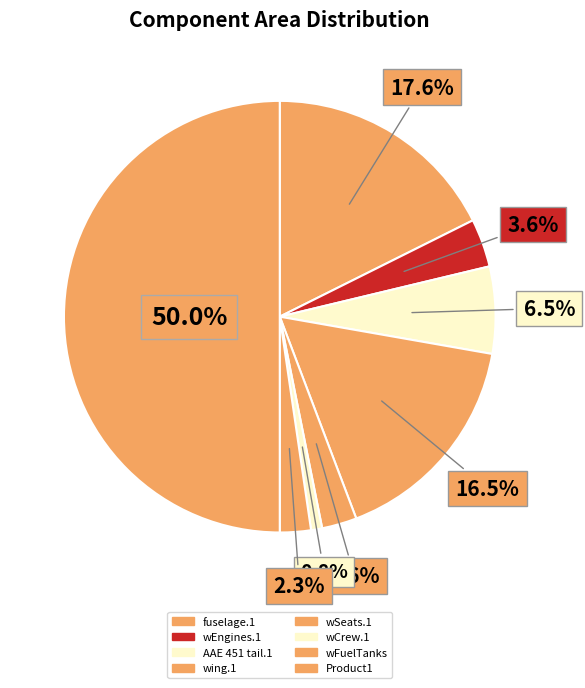

To the nearest percent, what is the combined percentage of AAE 451 tail.1 and wing.1?

23%